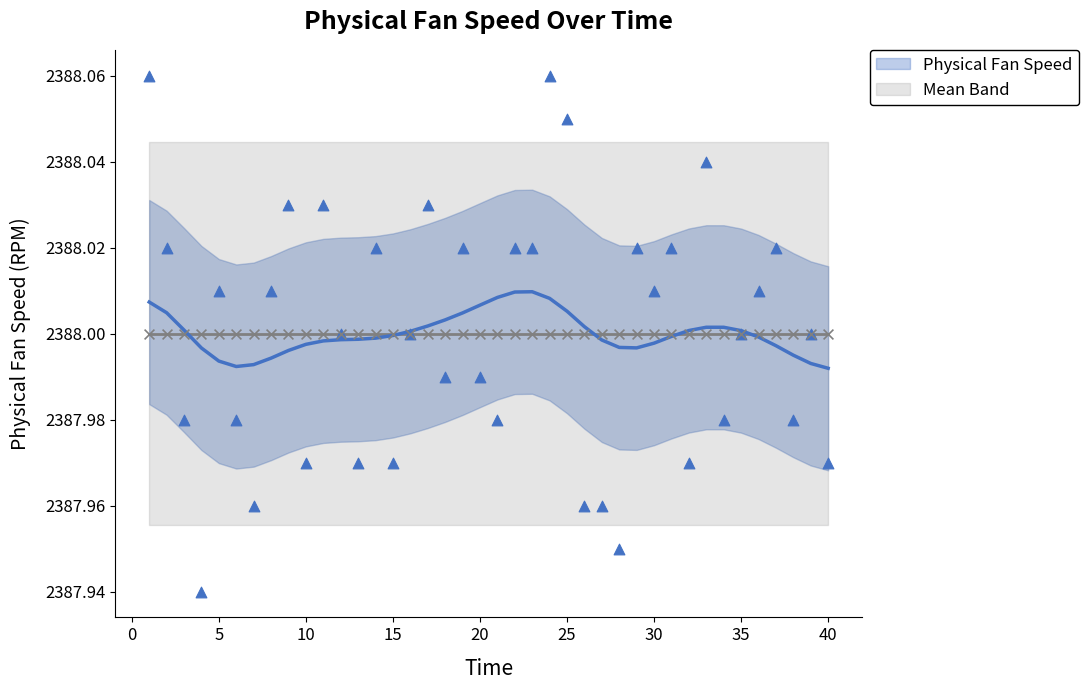

Which has a higher value, 7 or 19?

19